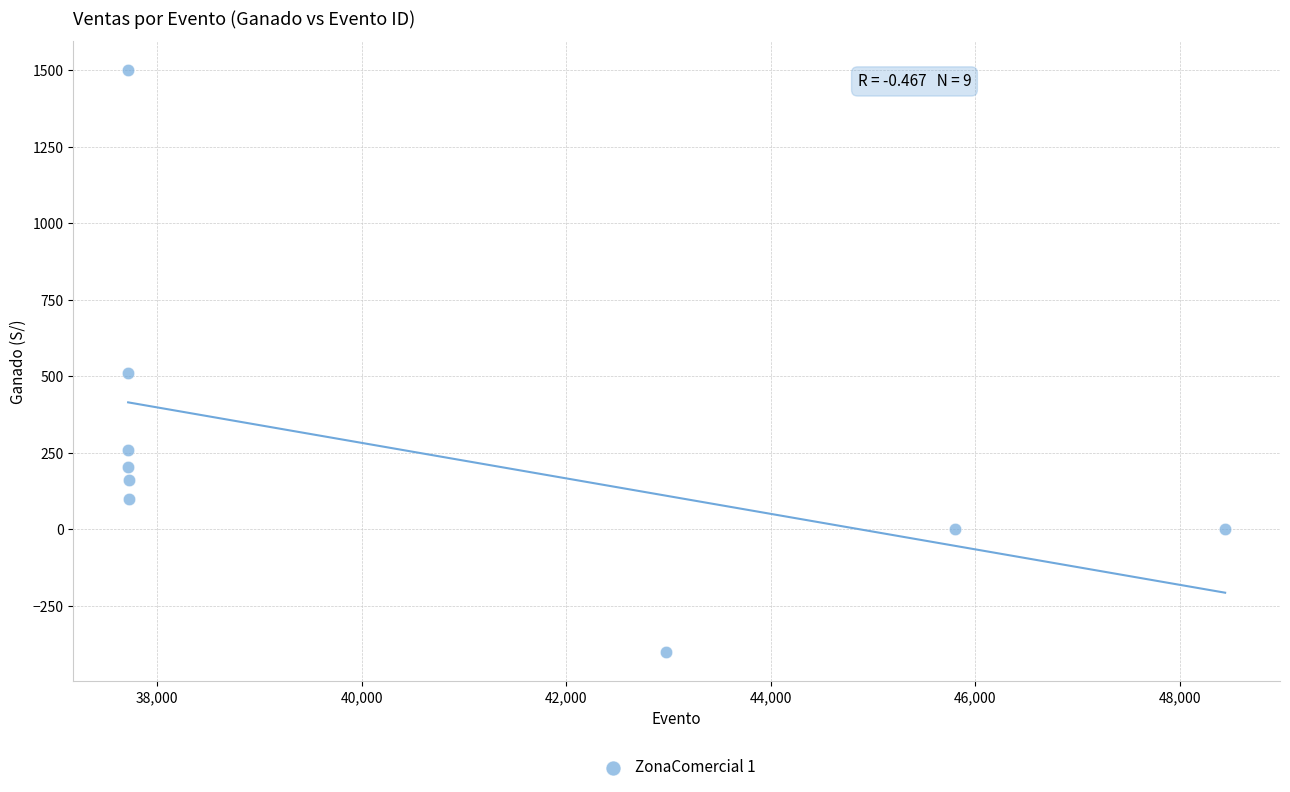

What is the average X value?

40394